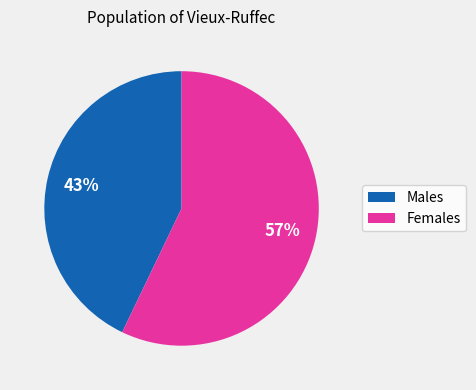

Is there any slice that represents more than half of the pie?

Yes